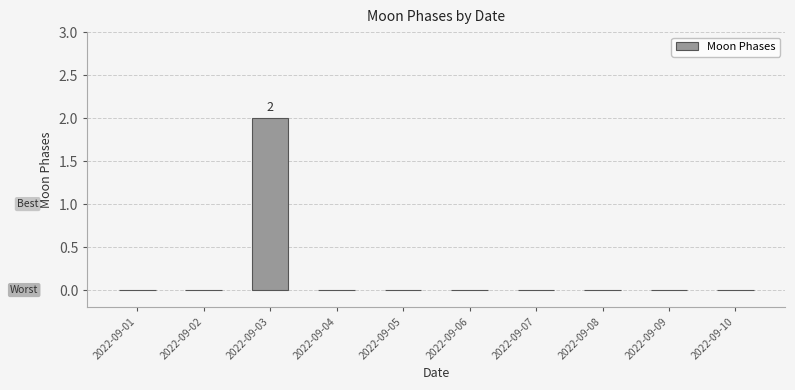

The chart shows a value of 0 at 2022-09-07. True or false?

True